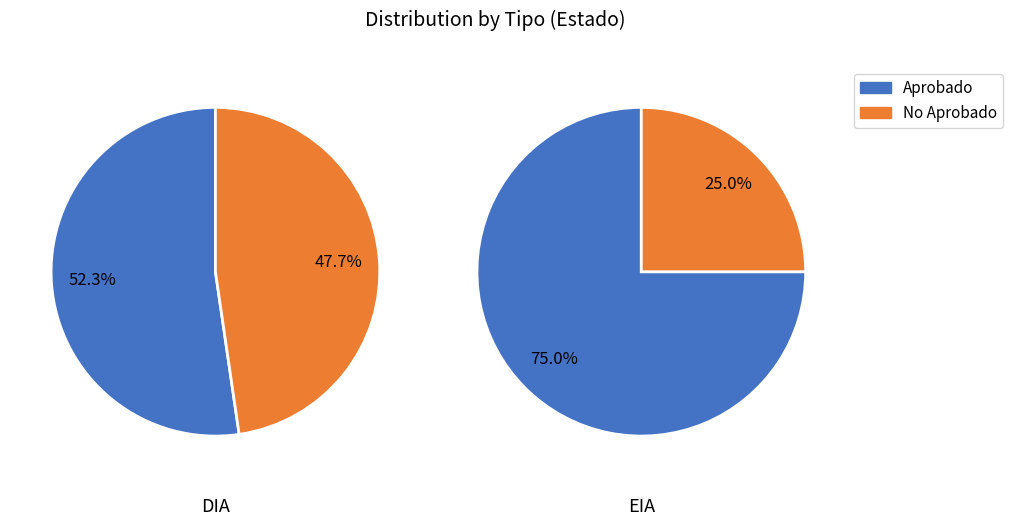

How many segments does this pie chart have?

2